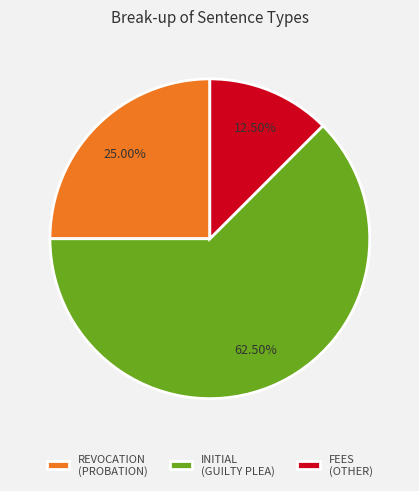

Is there a majority slice in this chart?

Yes